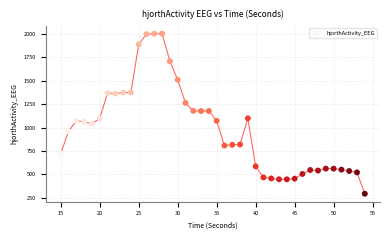

What is the range of Y values (max minus min)?

1709.1